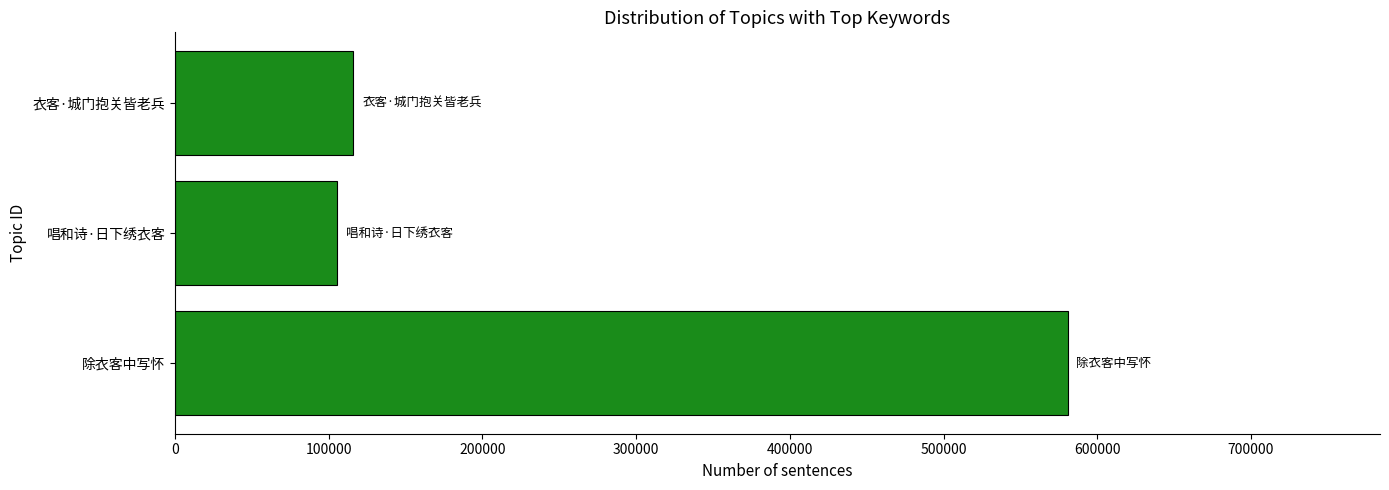

What is the ratio of the value at 除衣客中写怀 to the value at 衣客·城门抱关皆老兵?

5.0